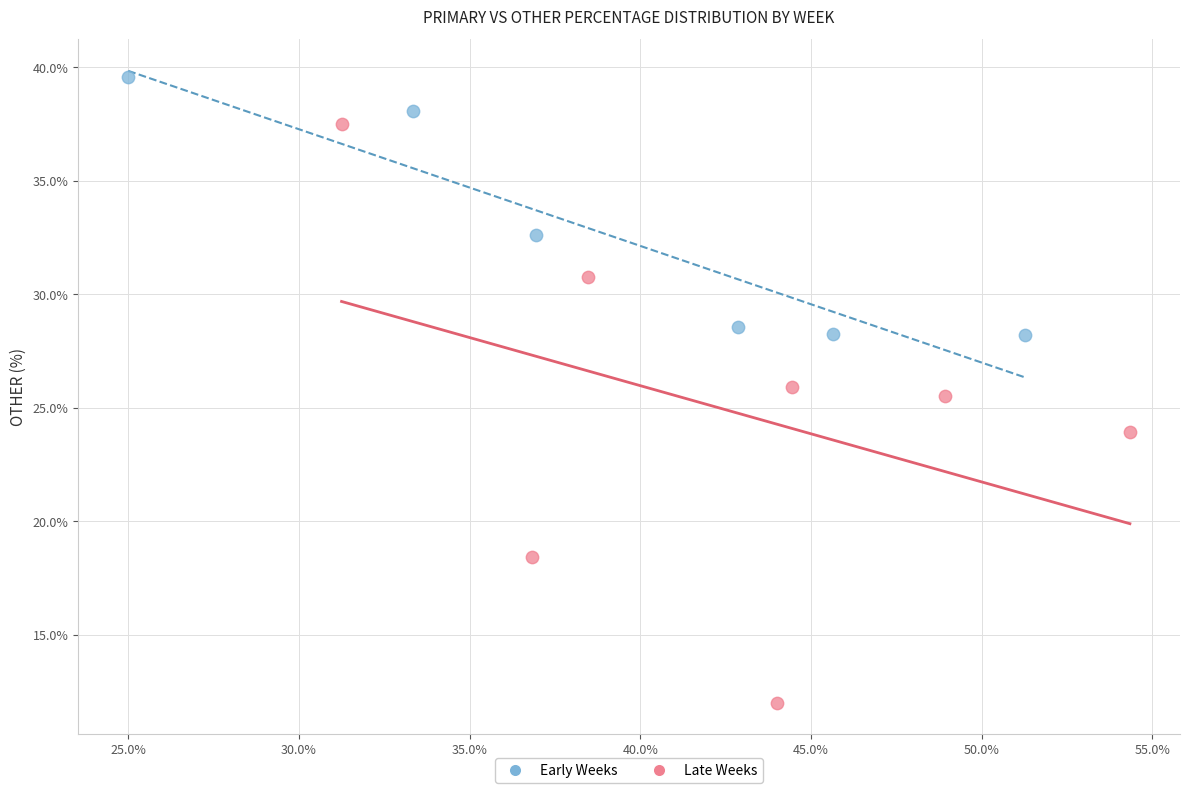

Which series reaches the minimum Y coordinate?

Late Weeks